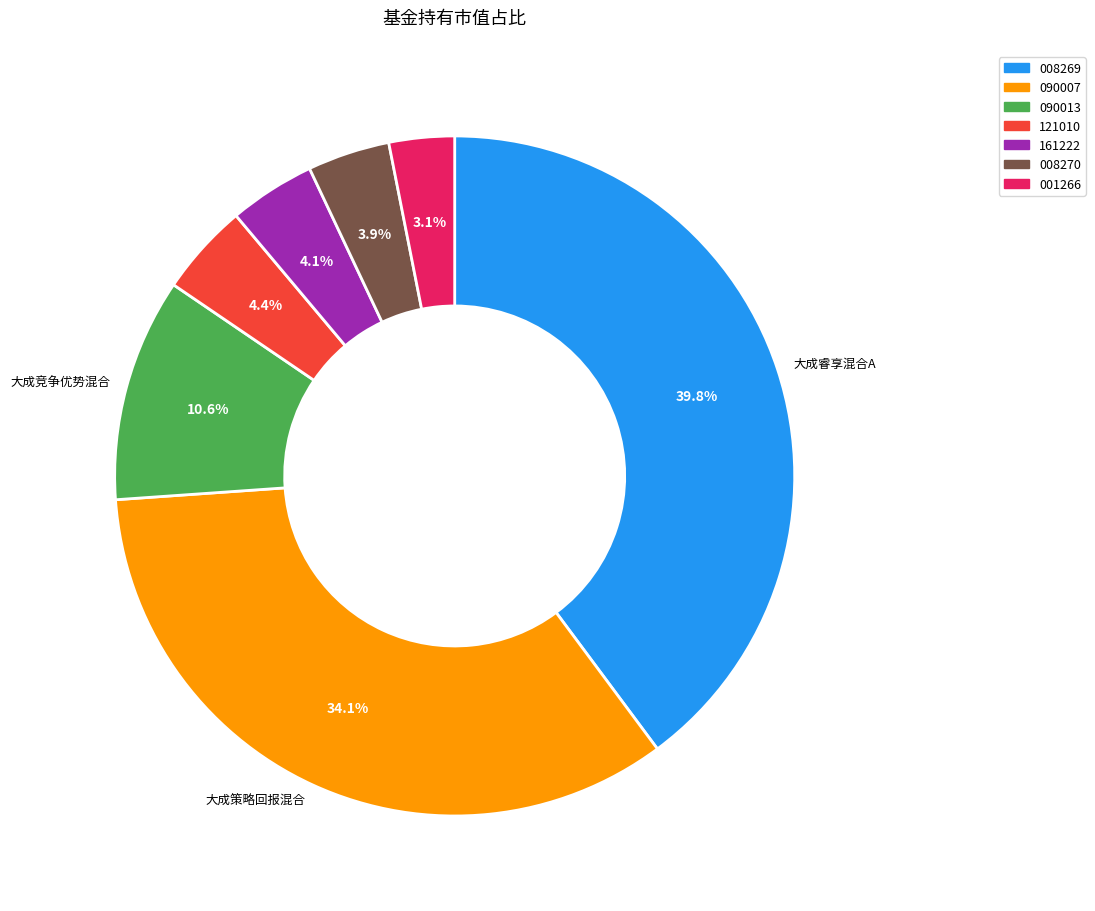

Is there a majority slice in this chart?

No